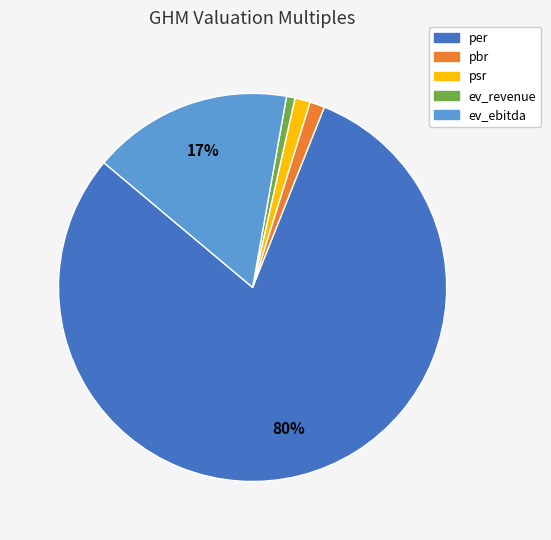

Between per and psr, which is larger?

per